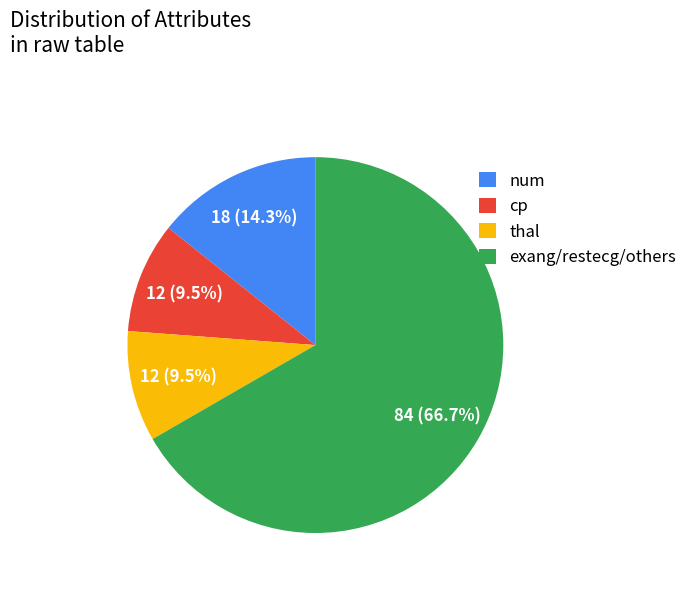

What is the majority slice?

exang/restecg/others